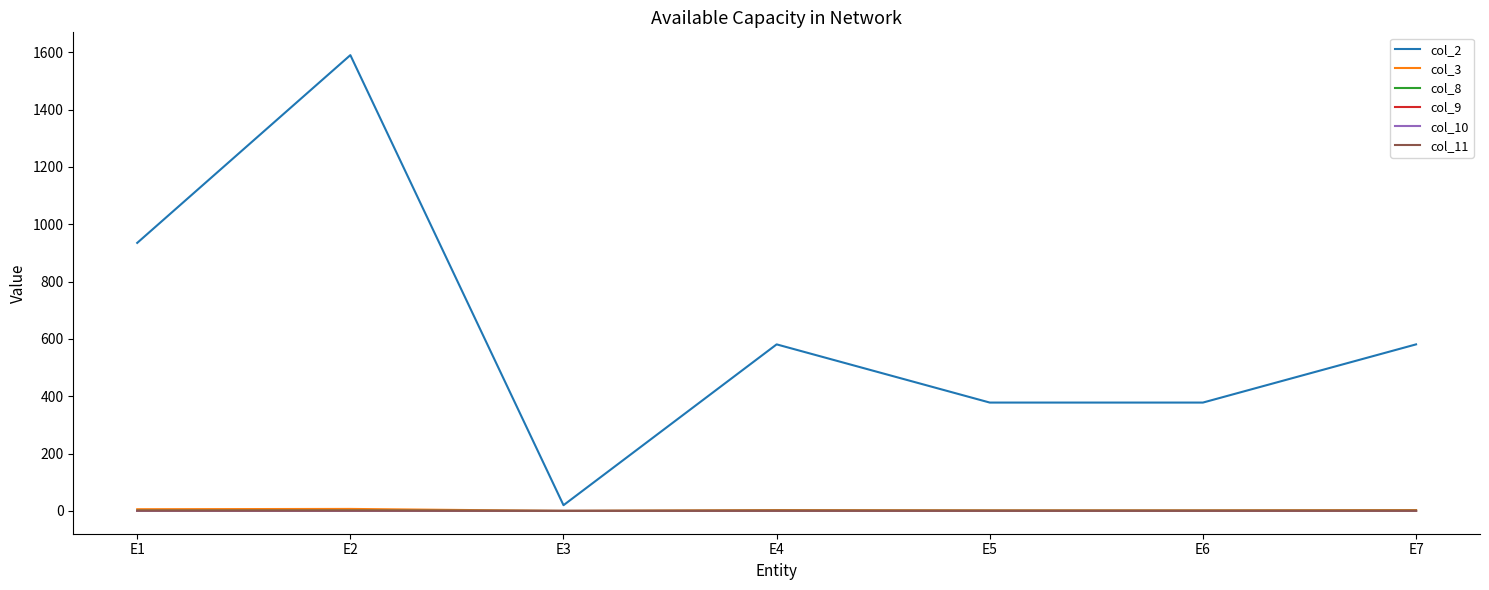

What is the difference between the maximum and minimum values in the col_2 series?

1570.0